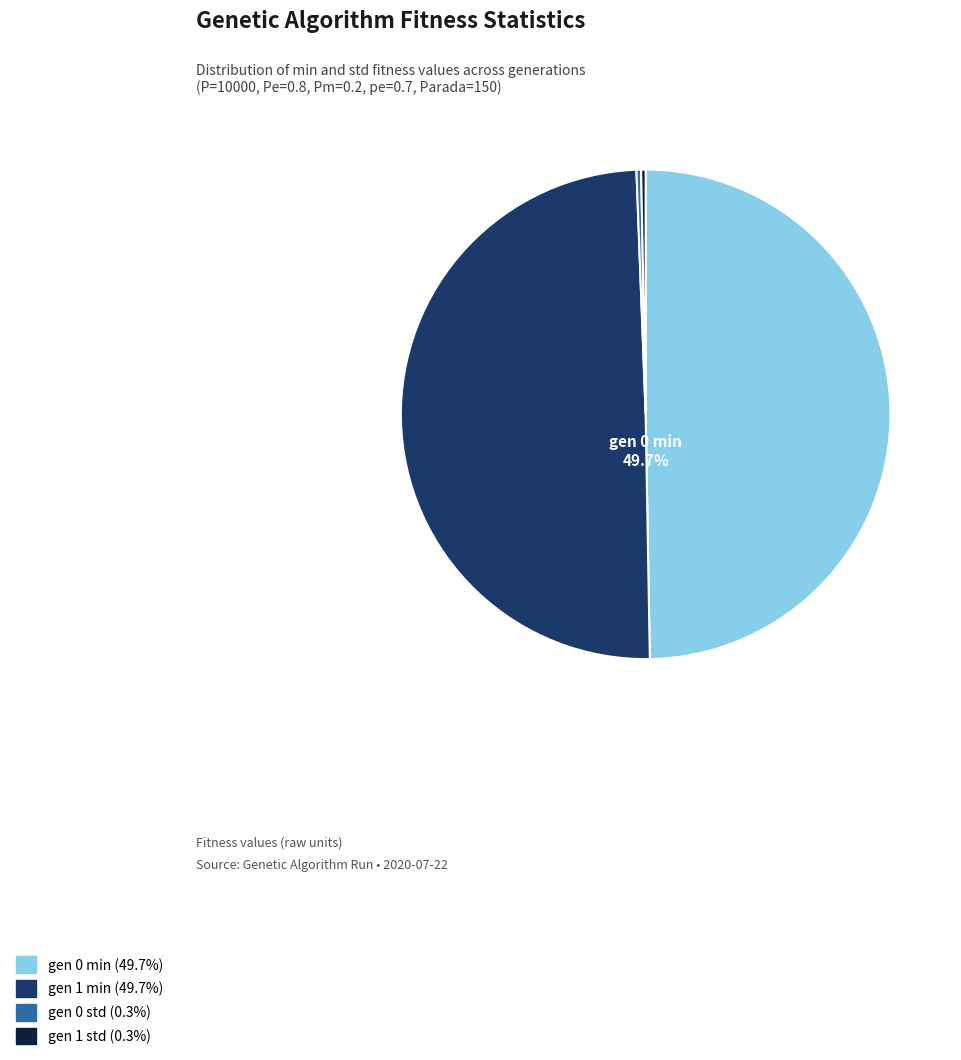

The gen 0 min slice represents 50% of the pie. True or false?

True